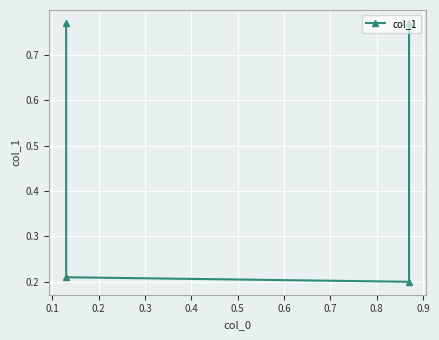

What is the sum of the values at 0.3 and 0.1?

1.0